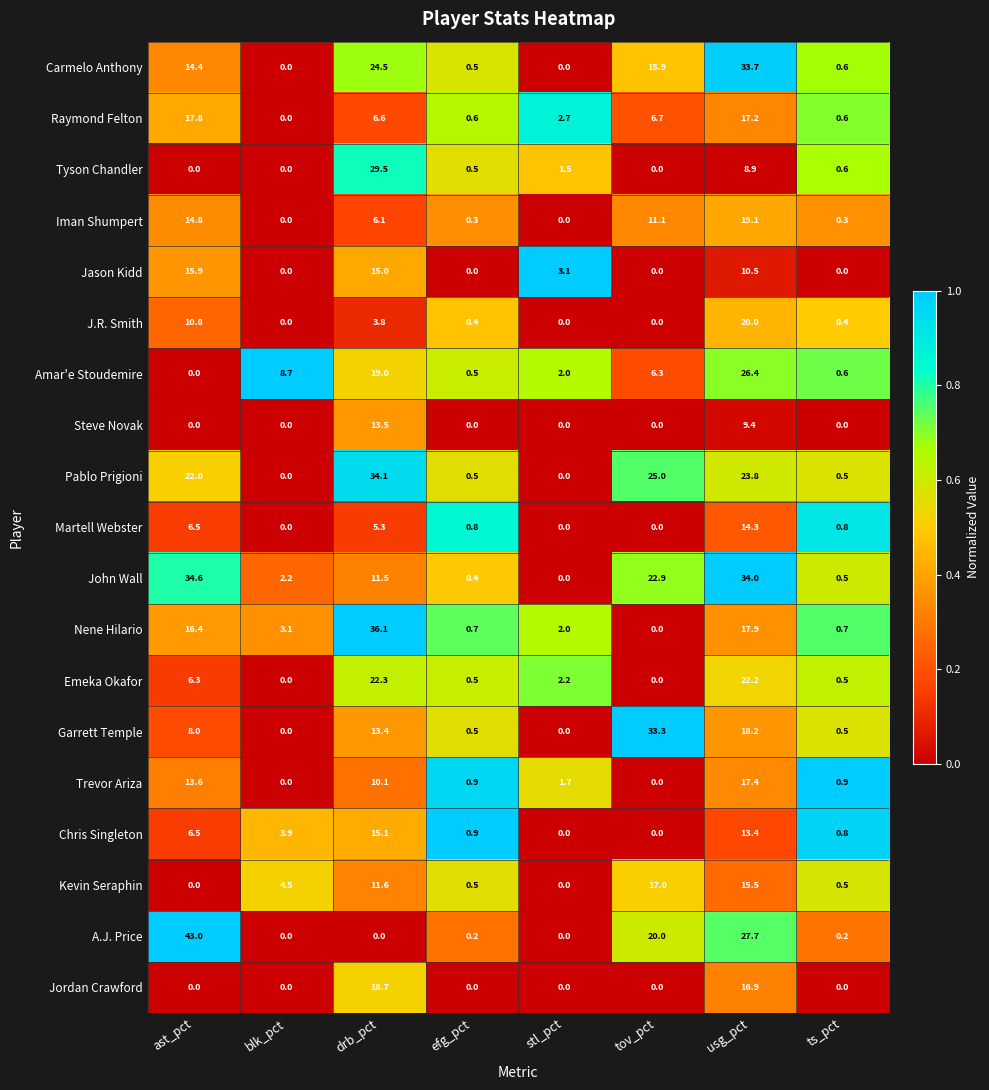

What is the average value of the Steve Novak series?

2.9